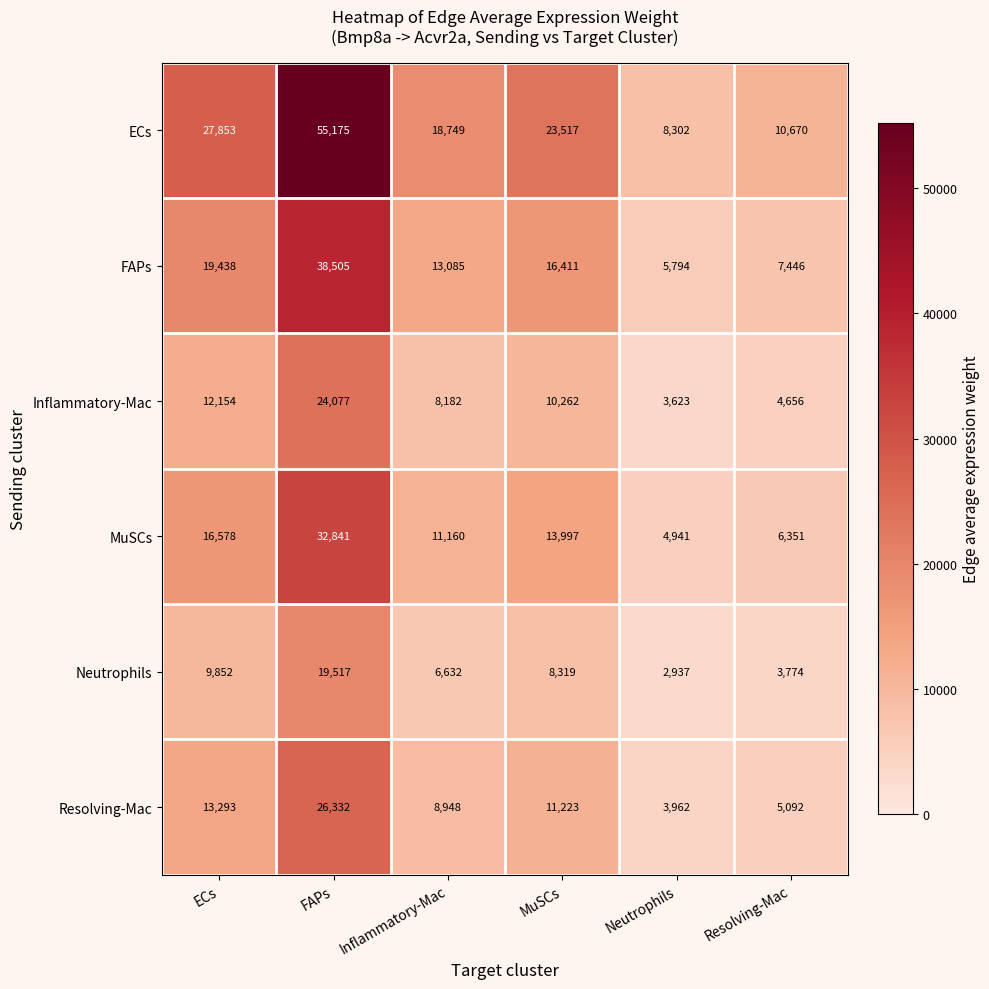

True or false: Inflammatory-Mac has a value of 12461 at Inflammatory-Mac.

False